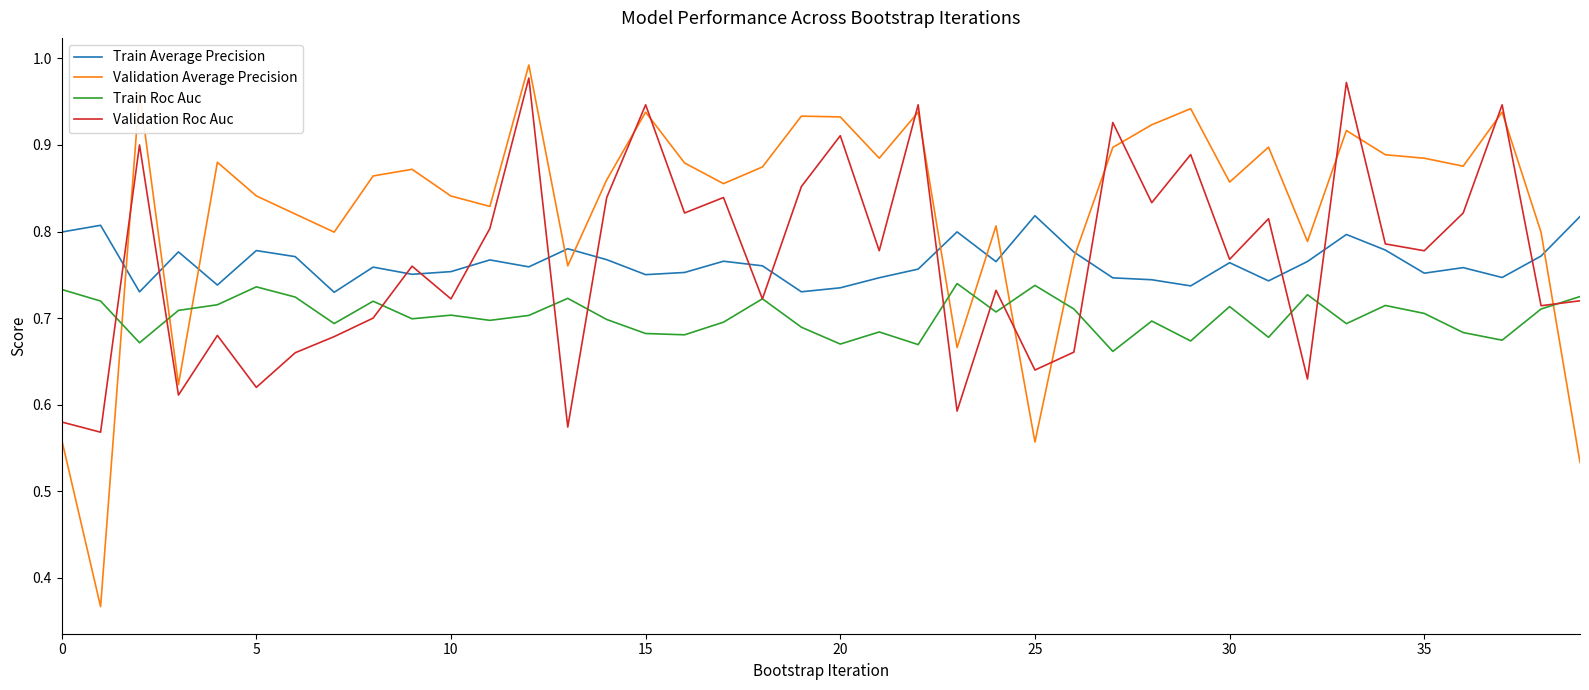

True or false: Train Roc Auc and Train Average Precision cross at least once.

False